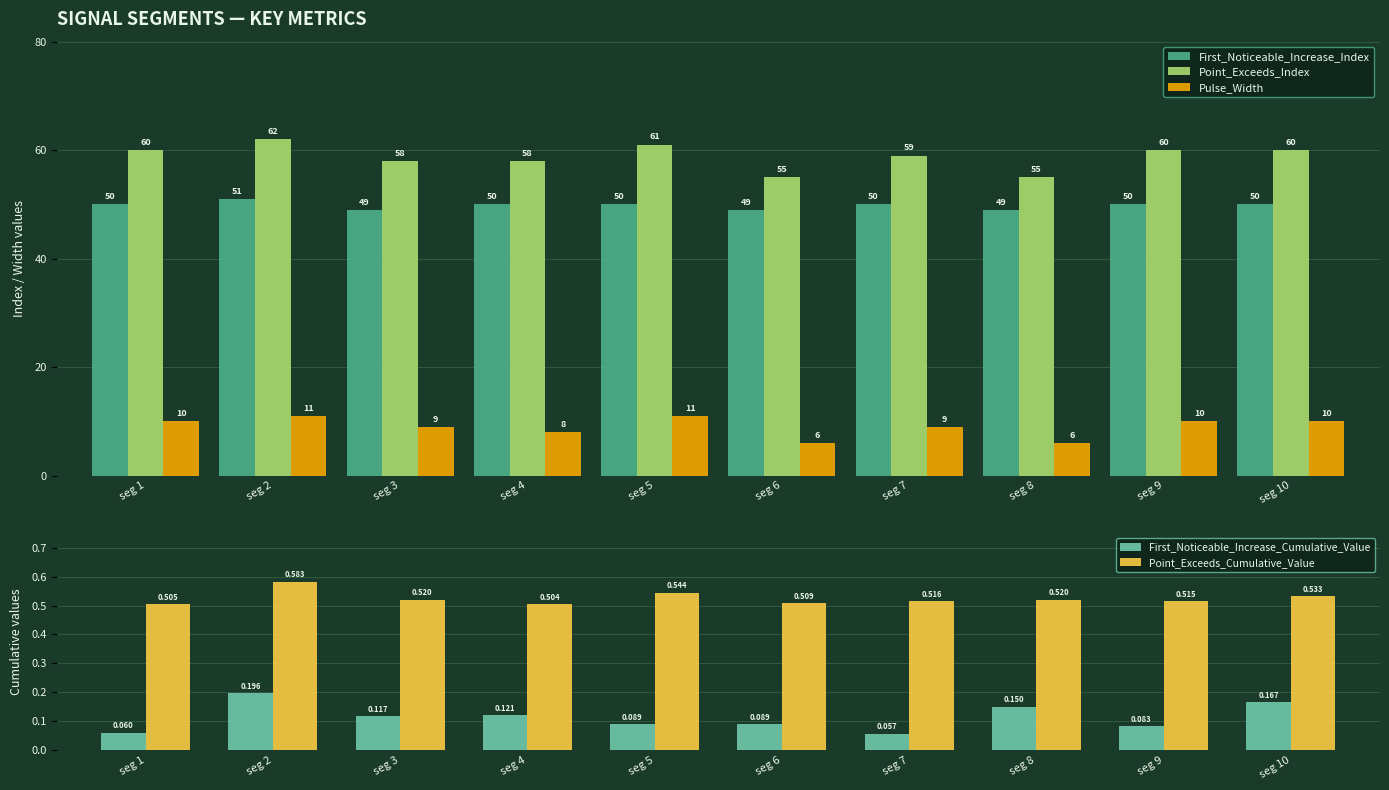

How many bars are there in total?

50